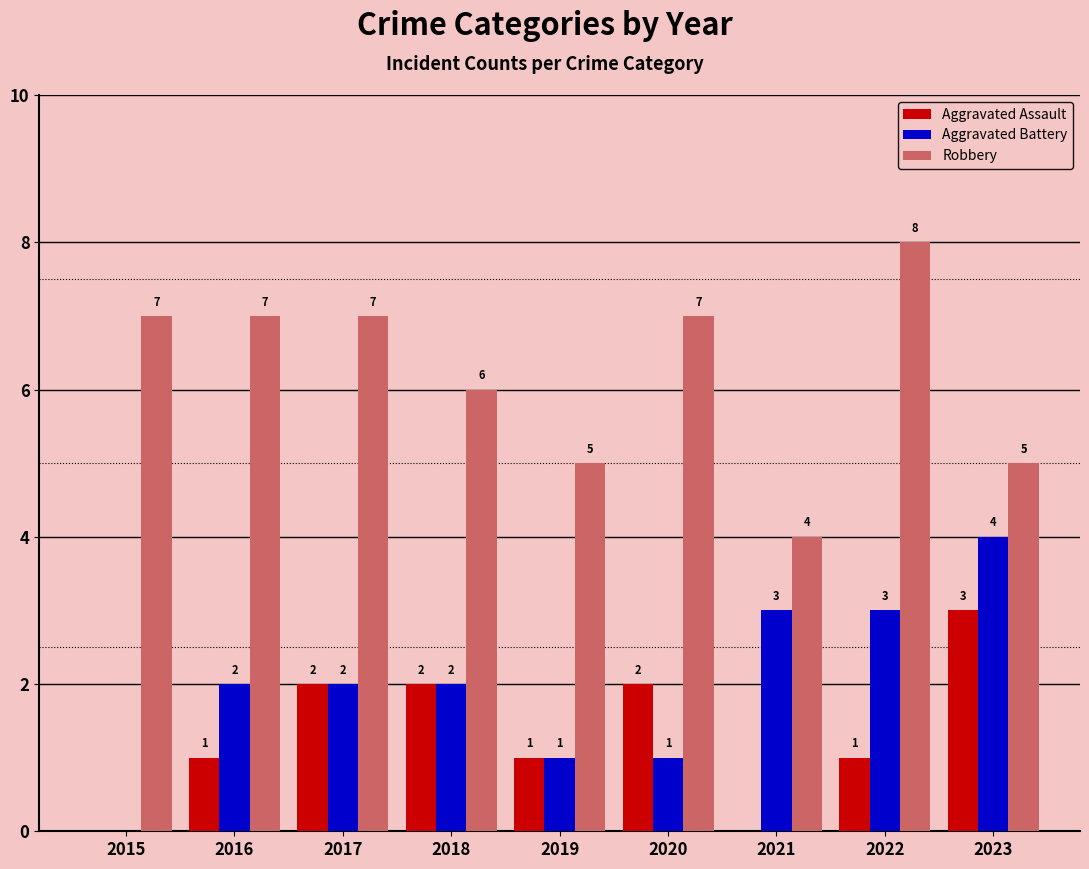

What are all the series names shown in the legend?

Aggravated Assault, Aggravated Battery, Robbery